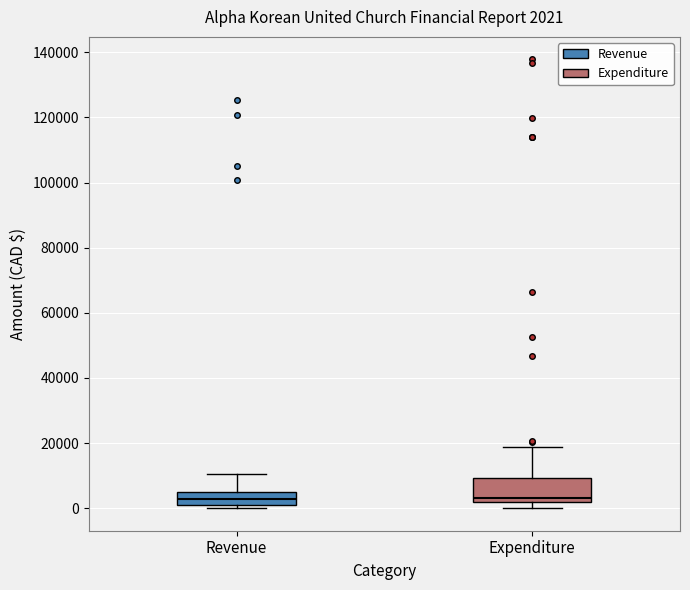

Which box is the tallest, from its lower edge to its upper edge?

Expenditure